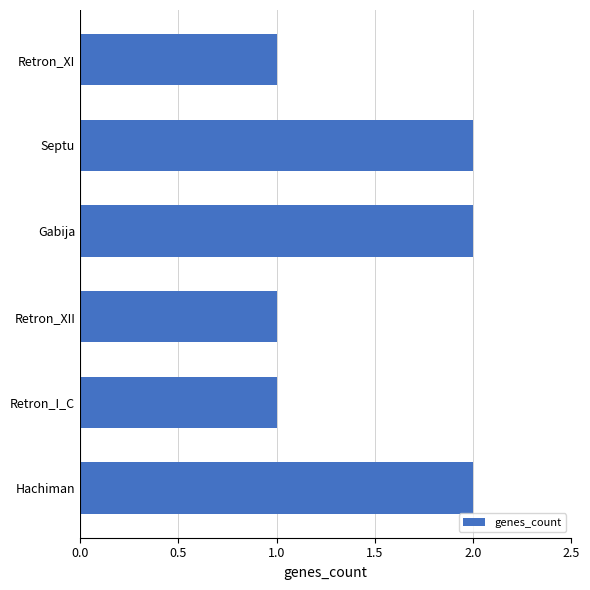

The value at Retron_XI is 1. True or false?

True